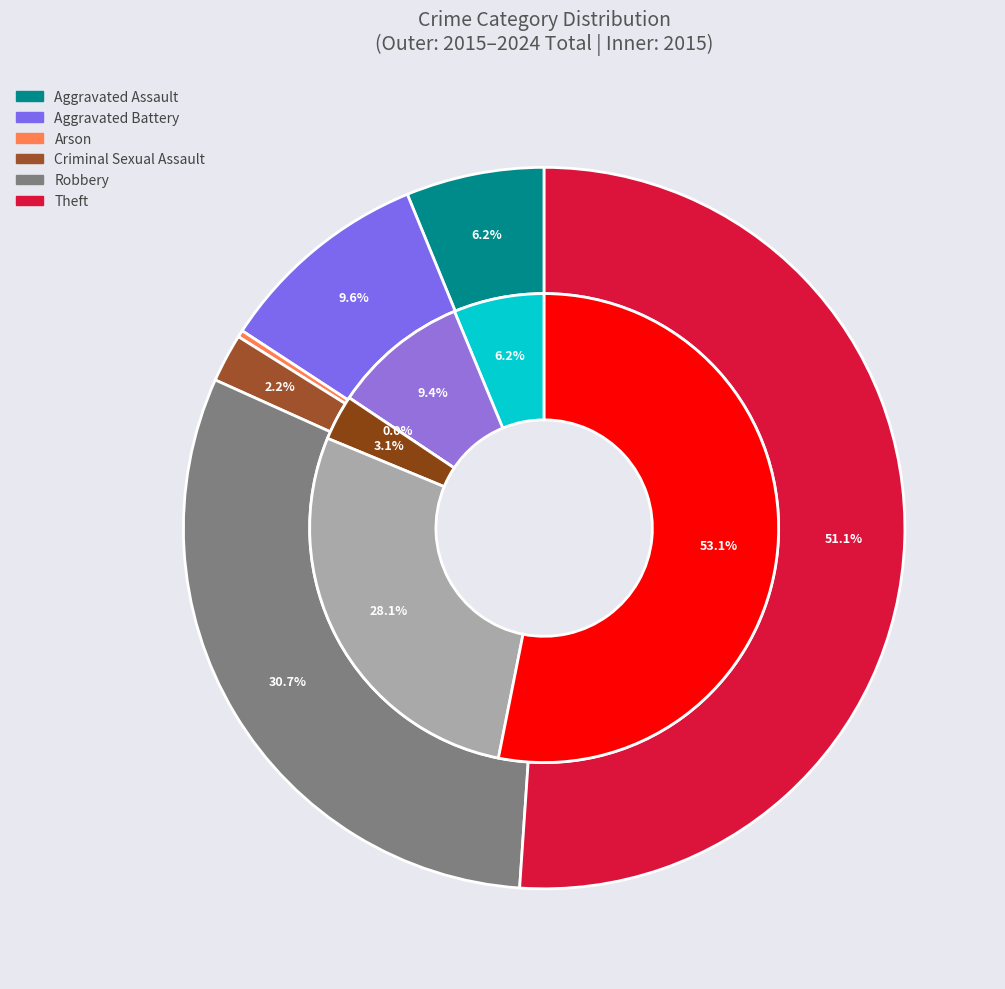

How many slices are in this pie chart?

6